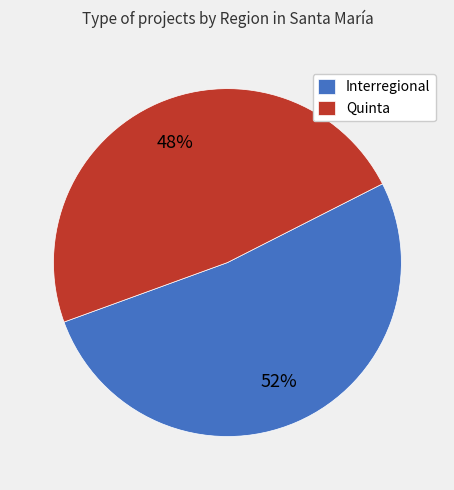

The Quinta slice represents 48% of the pie. True or false?

True